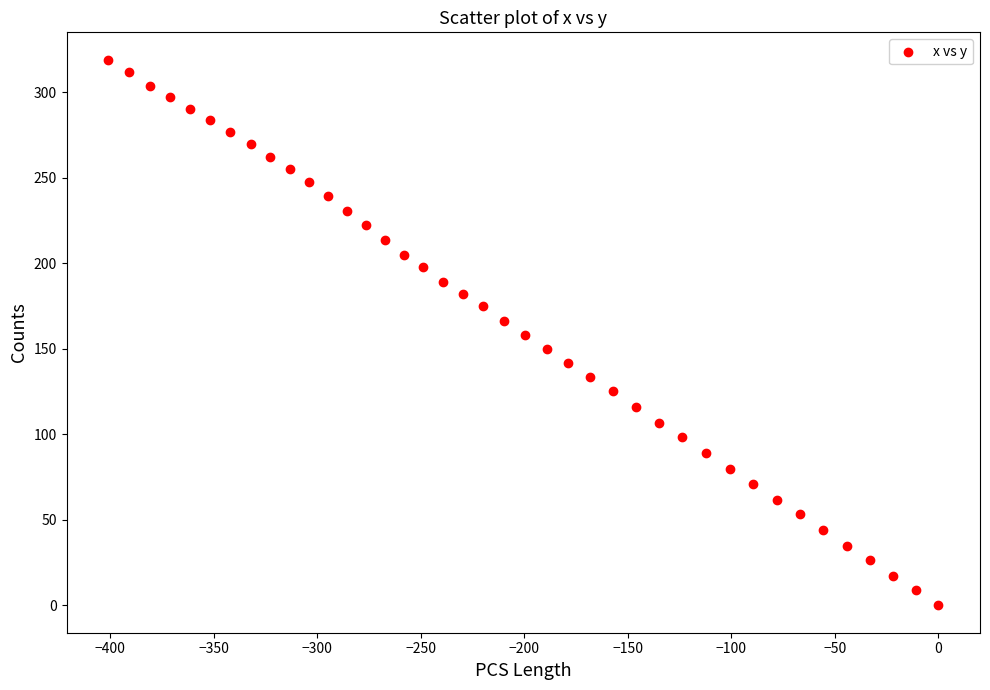

What is the range of Y values (max minus min)?

319.0